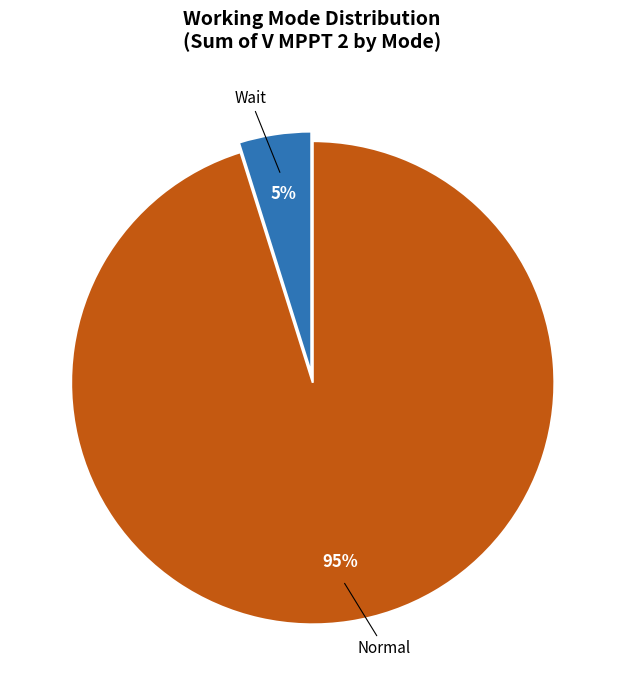

To the nearest percent, what is the average slice percentage?

50%